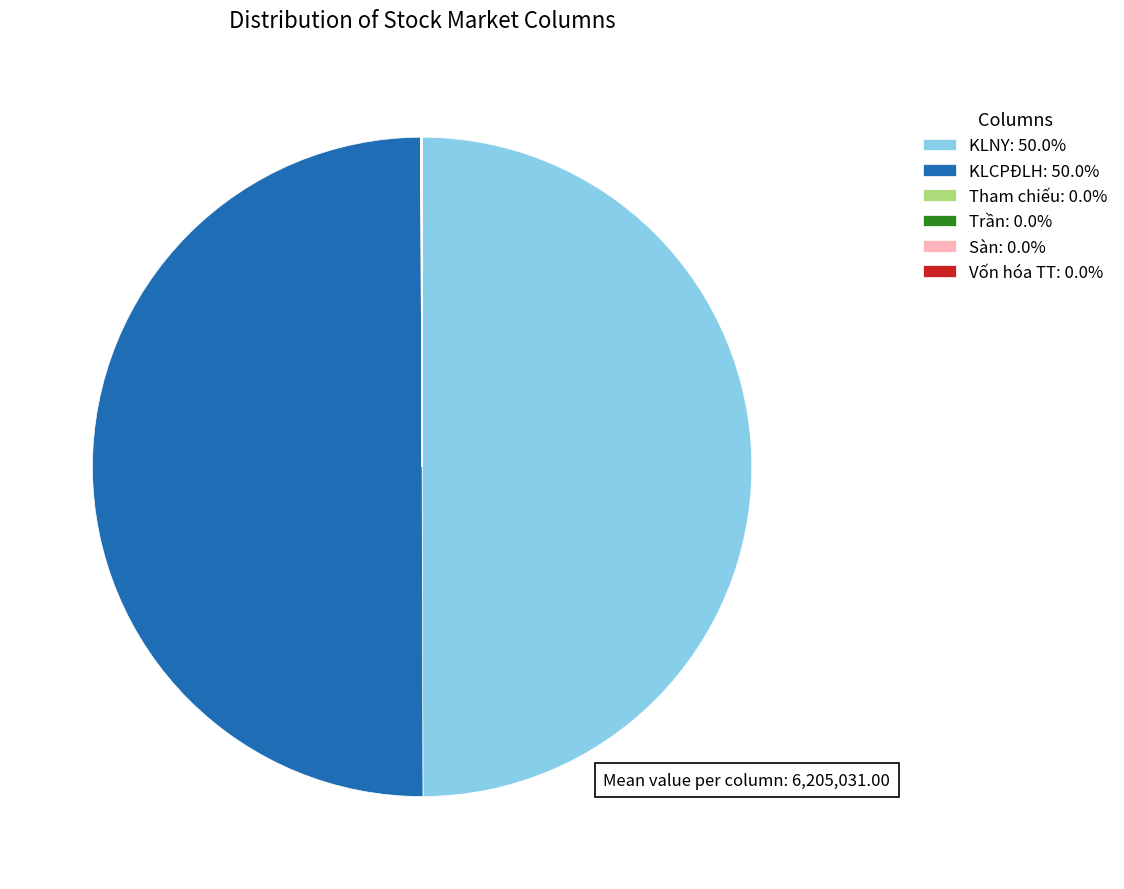

To the nearest percent, what is the difference between the KLCPĐLH and Vốn hóa TT slice percentages?

50%